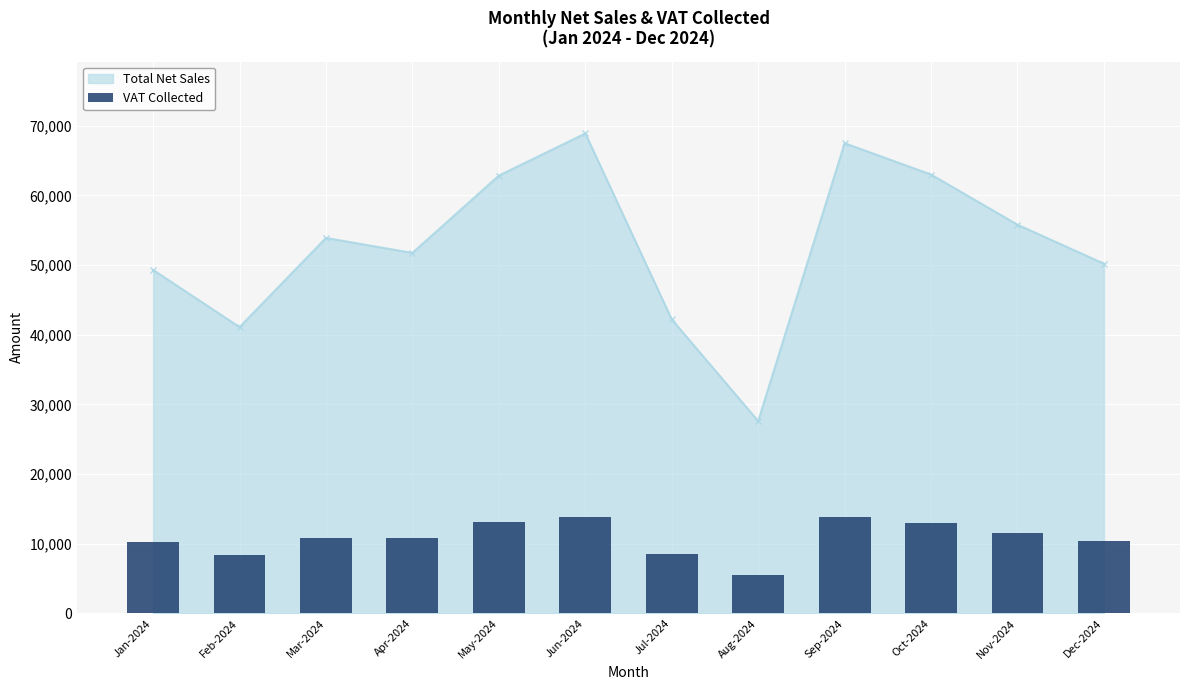

List the labels in order of value, smallest first.

Aug-2024, Feb-2024, Jul-2024, Jan-2024, Dec-2024, Apr-2024, Mar-2024, Nov-2024, Oct-2024, May-2024, Sep-2024, Jun-2024